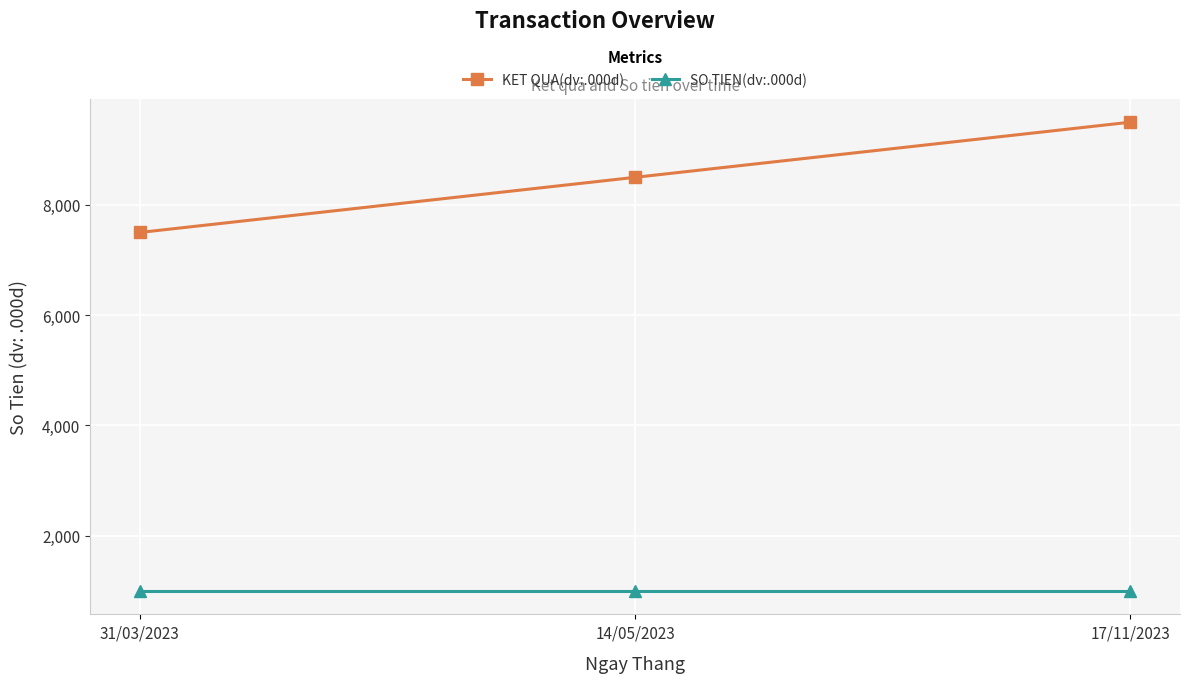

At how many categories does at least one series exceed 1855?

3